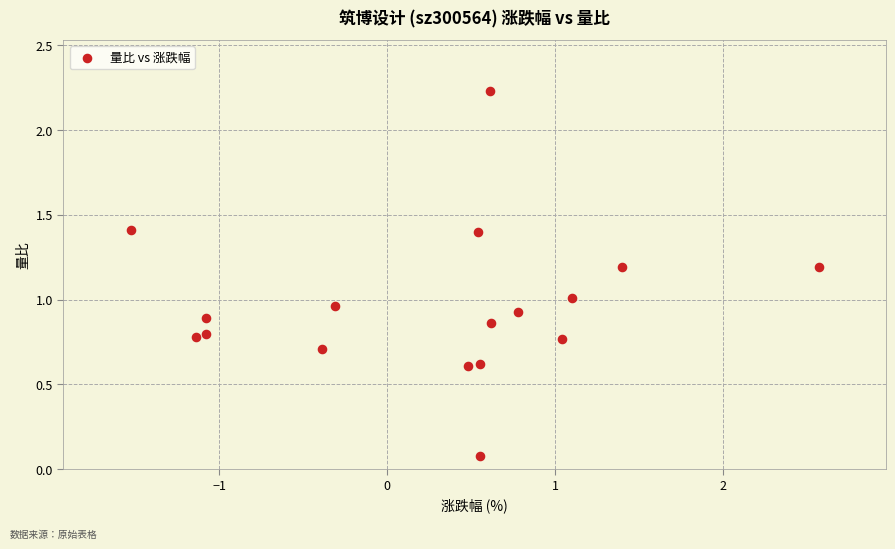

What is the range of X values (max minus min)?

4.1